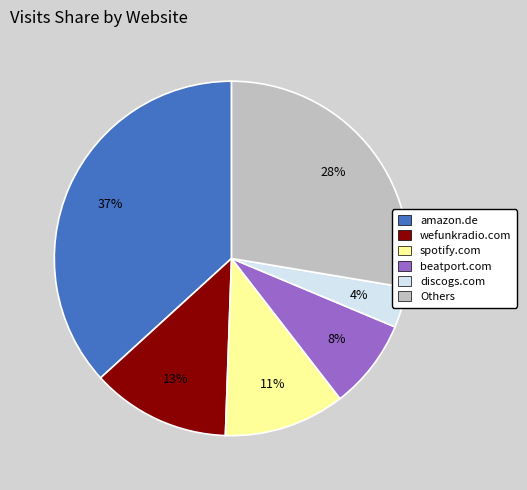

To the nearest percent, what is the difference between the largest and smallest slice percentages?

33%